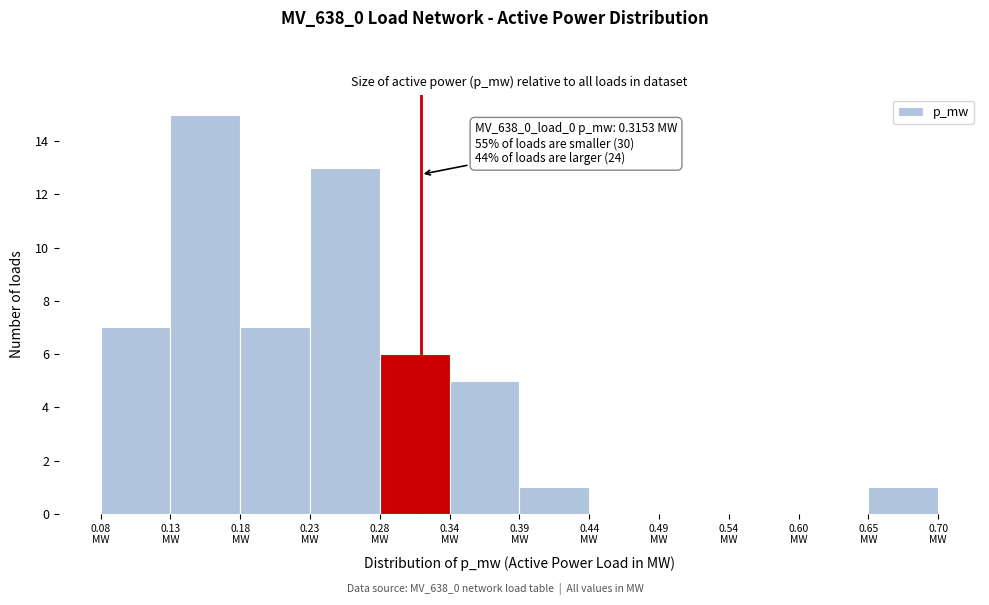

Over which range of the x-axis is the bar tallest?

0.13 to 0.18